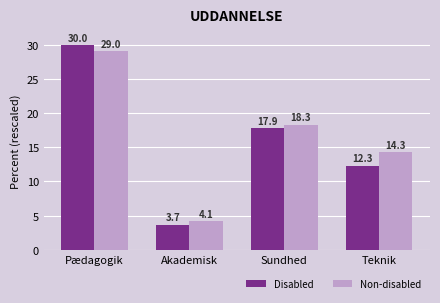

Which label corresponds to the largest value in the chart?

Pædagogik